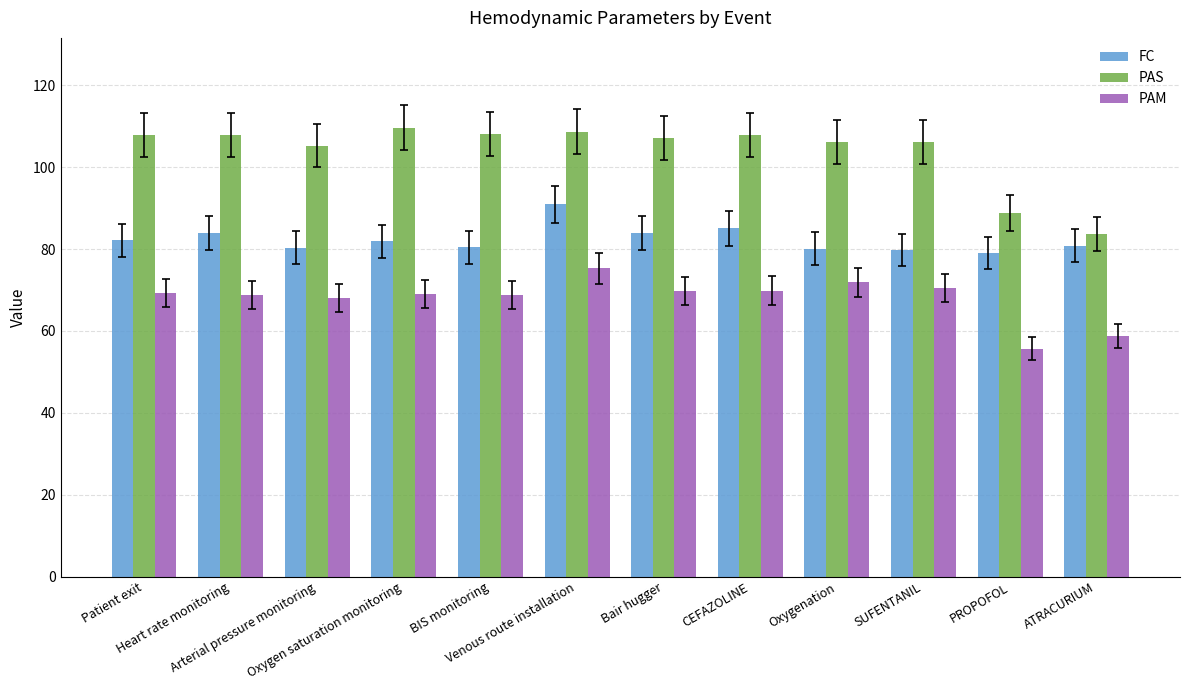

How many bars are there in total?

36